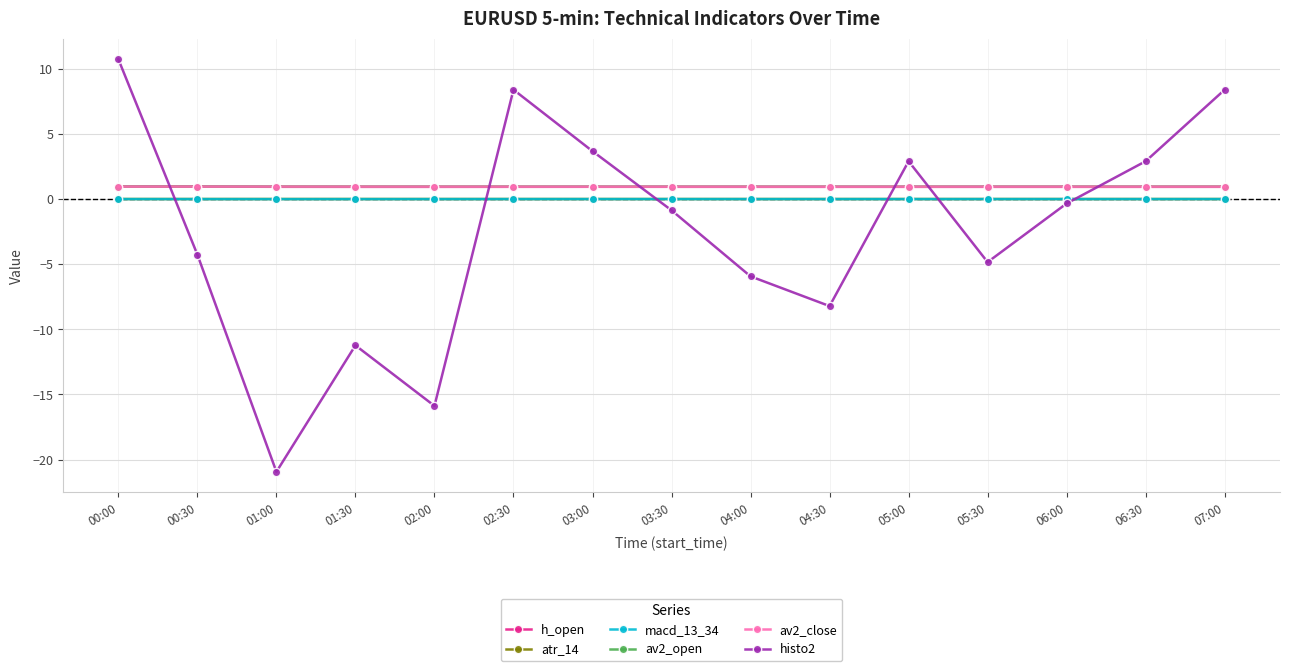

At which label does histo2 first exceed 0?

00:00